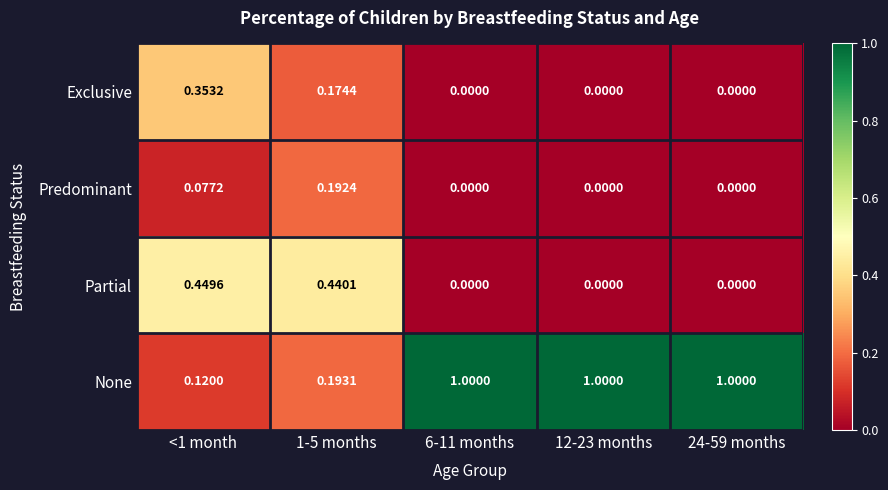

Rank the series by their maximum value, from highest to lowest.

None, Partial, Exclusive, Predominant